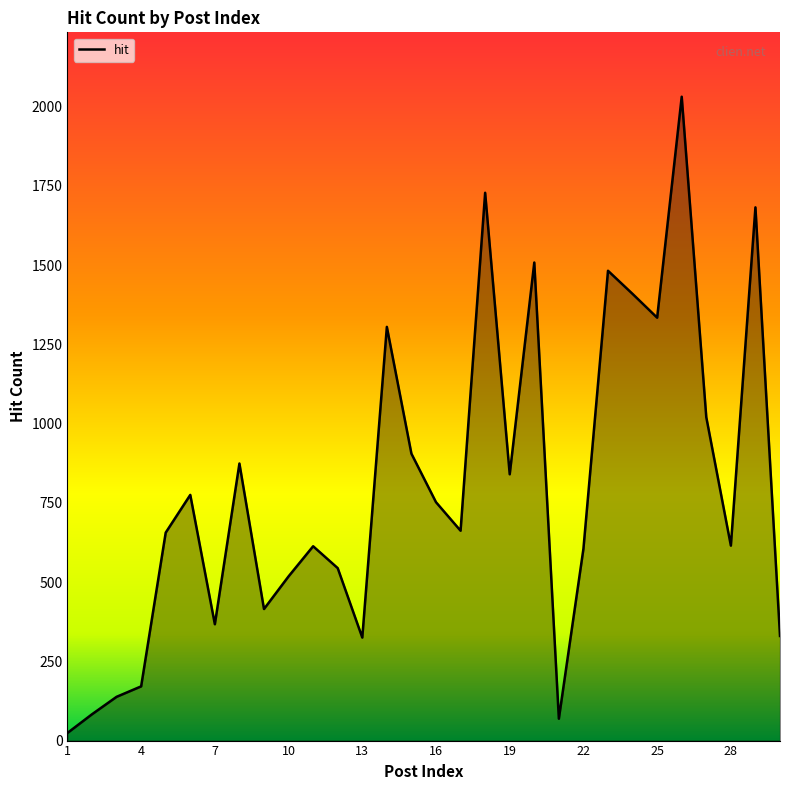

How many interior local valleys (lower than both neighbors) does the data have?

8